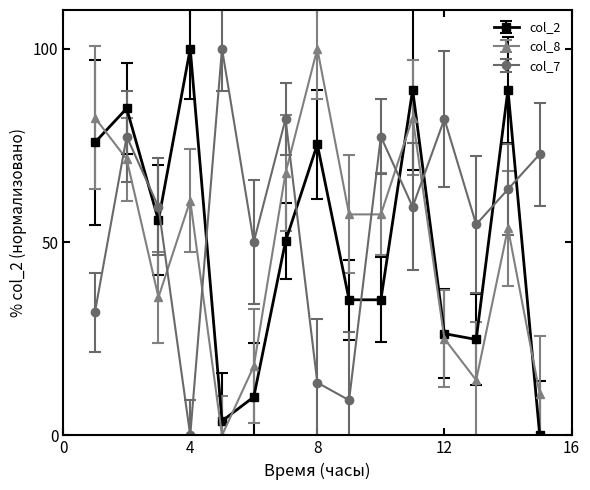

Which series has the largest total across all categories?

col_7